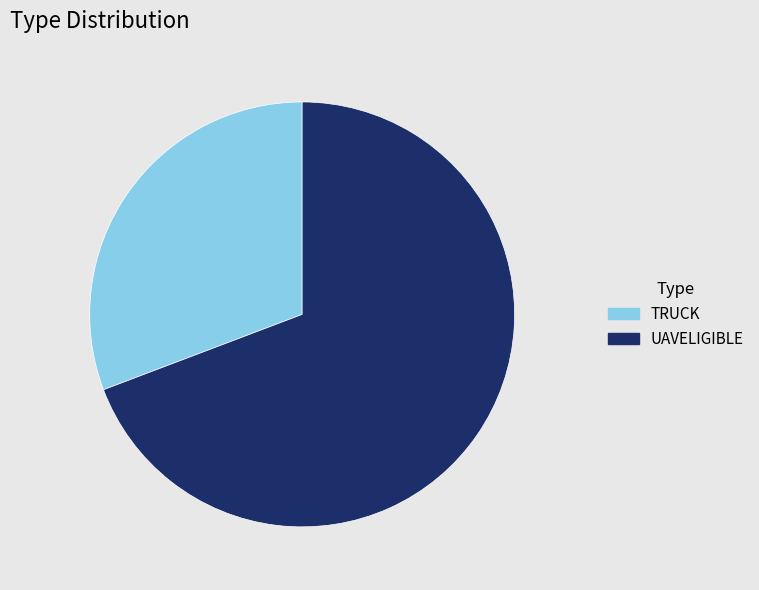

Rank the categories by value from lowest to highest.

TRUCK, UAVELIGIBLE